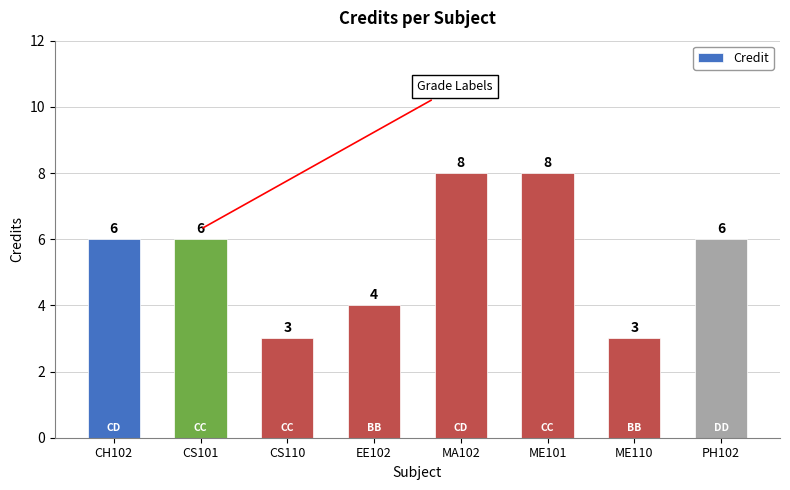

What is the label of the 2nd bar from the left?

CS101